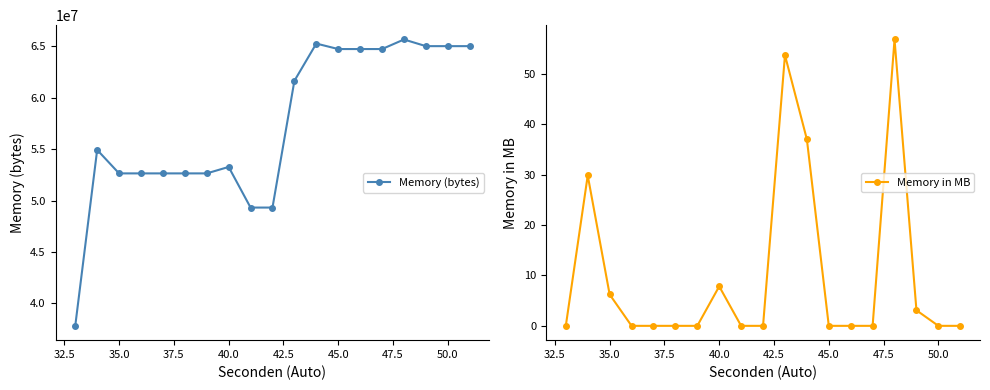

True or false: Memory (bytes) has more than 1 interior local peaks.

True